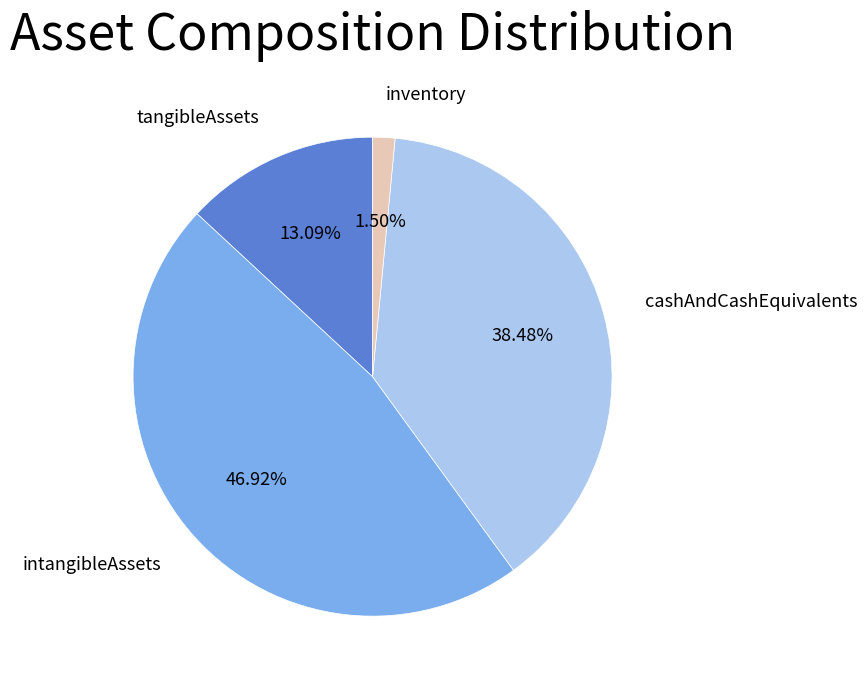

Do intangibleAssets and cashAndCashEquivalents together represent more than half of the pie?

Yes